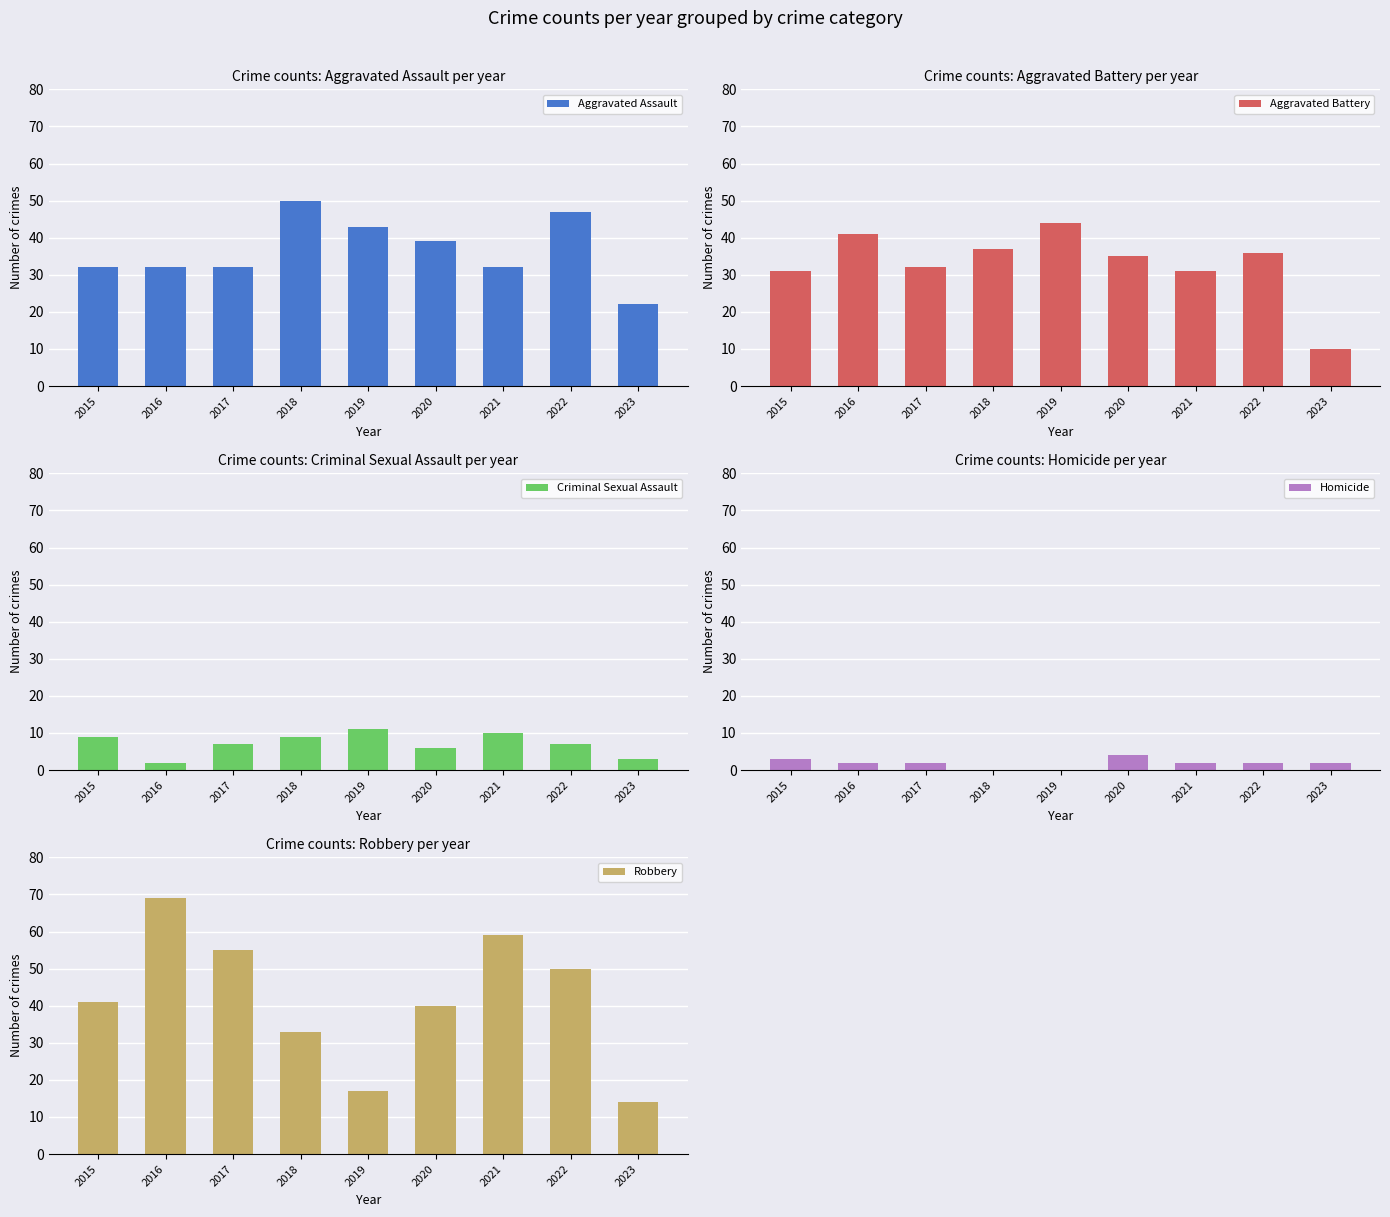

Reading left to right, what are all the values shown in this chart?

Aggravated Assault: 32	32	32	50	43	39	32	47	22
Aggravated Battery: 31	41	32	37	44	35	31	36	10
Criminal Sexual Assault: 9	2	7	9	11	6	10	7	3
Homicide: 3	2	2	0	0	4	2	2	2
Robbery: 41	69	55	33	17	40	59	50	14